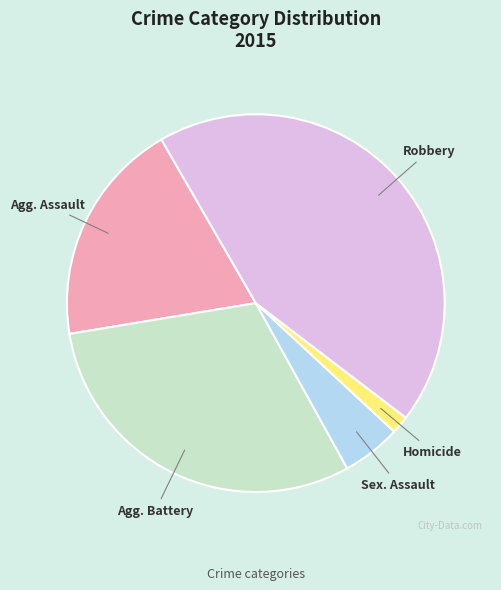

How many segments does this pie chart have?

5